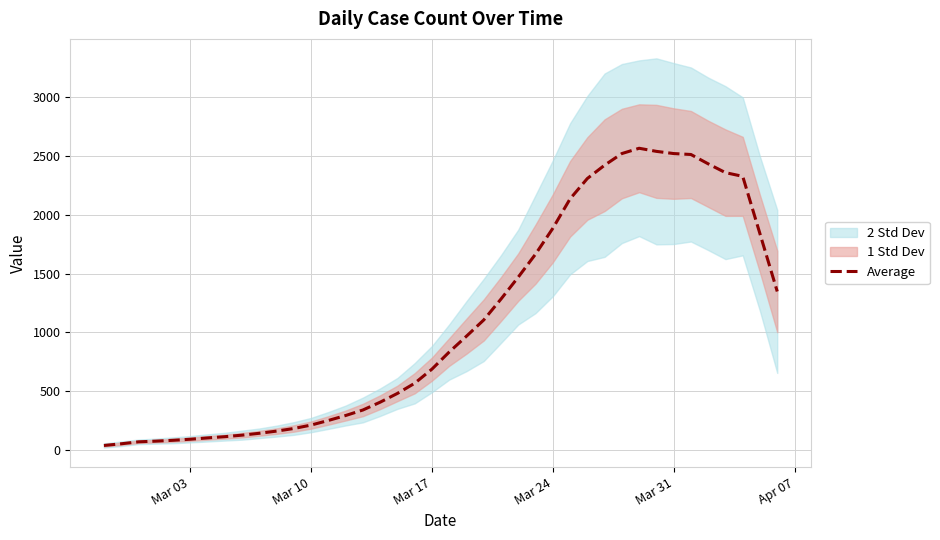

What is the highest value of the Average series?

2566.0